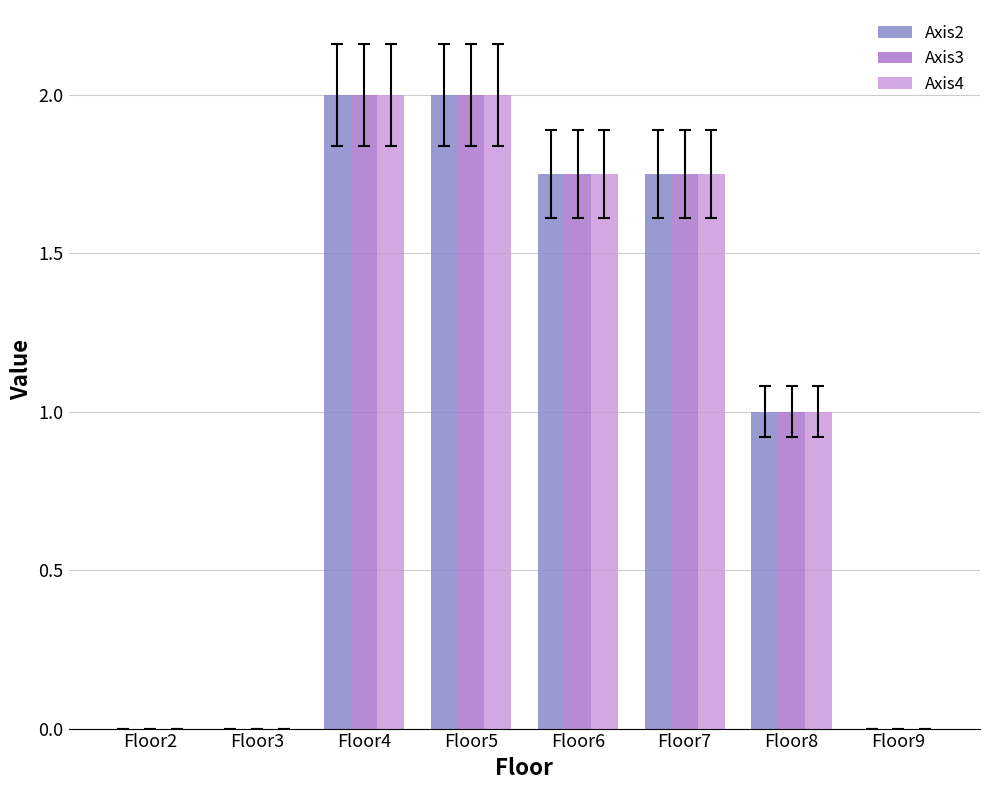

Does the chart contain stacked bars?

No